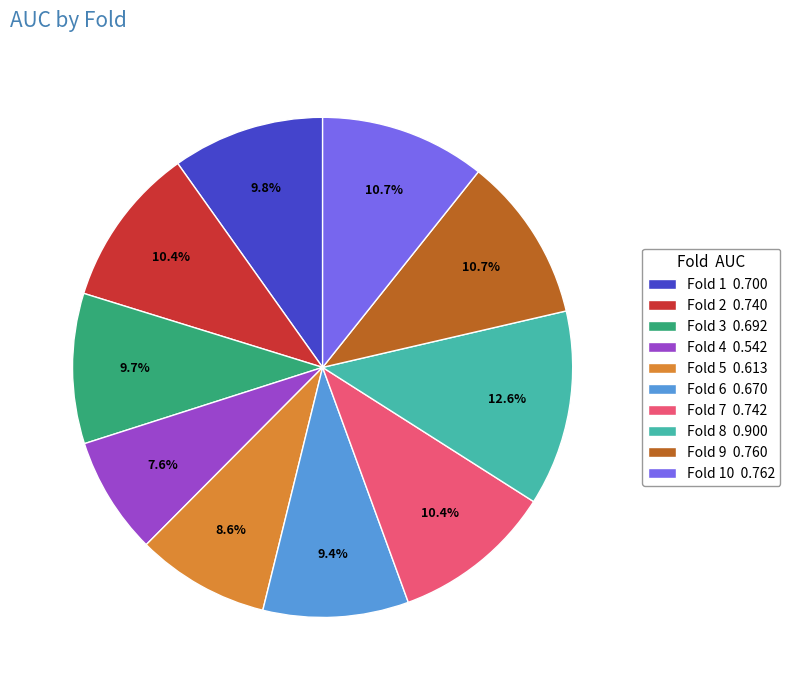

Count the number of slices in the pie.

10